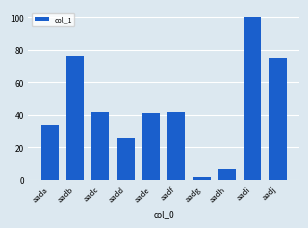

Reading left to right, transcribe all the data shown in this chart.

aada=34	aadb=76	aadc=42	aadd=26	aade=41	aadf=42	aadg=2	aadh=7	aadi=100	aadj=75